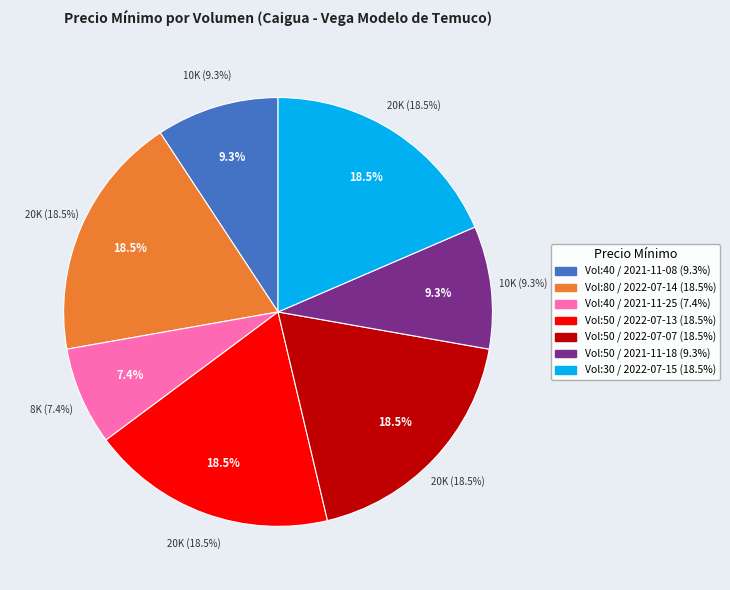

What is the change in value from 40 to 50?

+10000